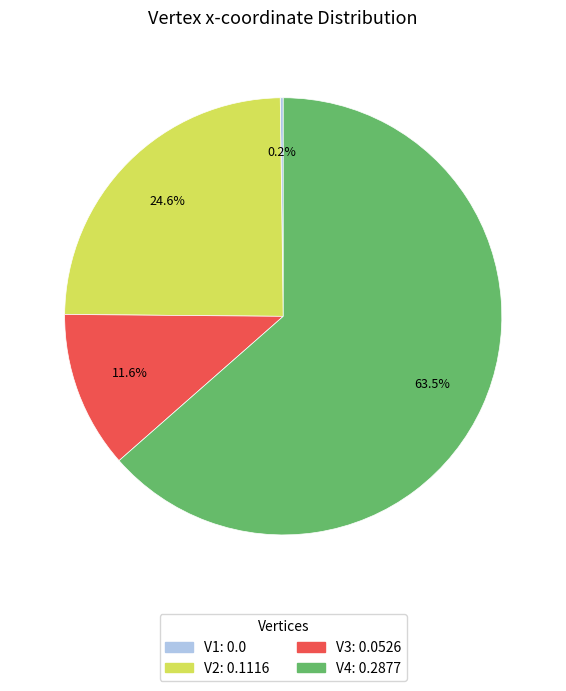

Which has a higher value, V3 or V2?

V2